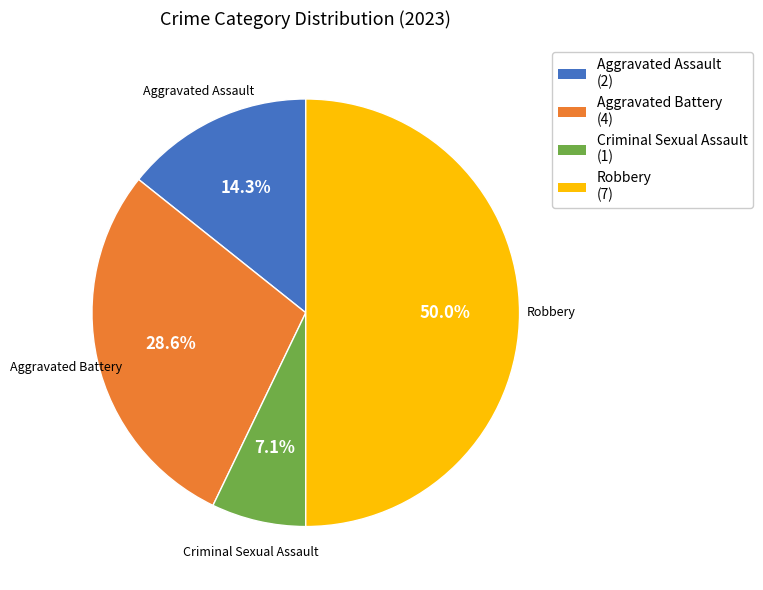

Is Aggravated Battery (4) the majority of the pie?

No